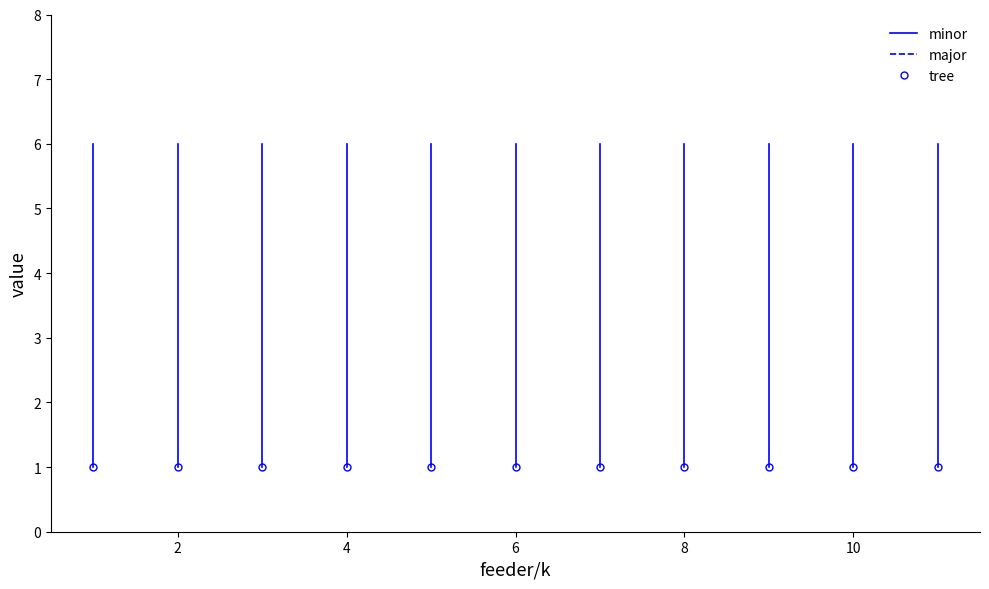

Which series has the widest spread of values?

minor